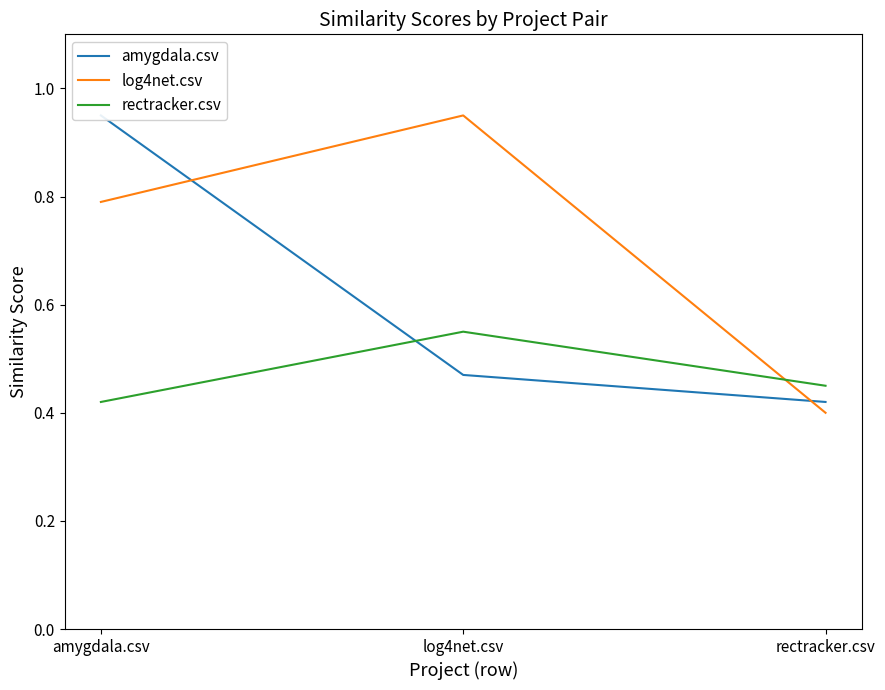

What is the sum of all rectracker.csv values?

1.4